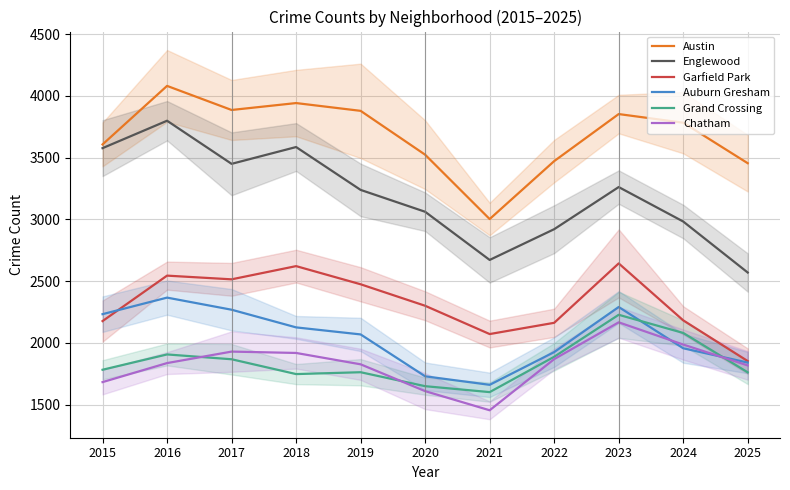

Which has a higher value, 2016 or 2021?

2016